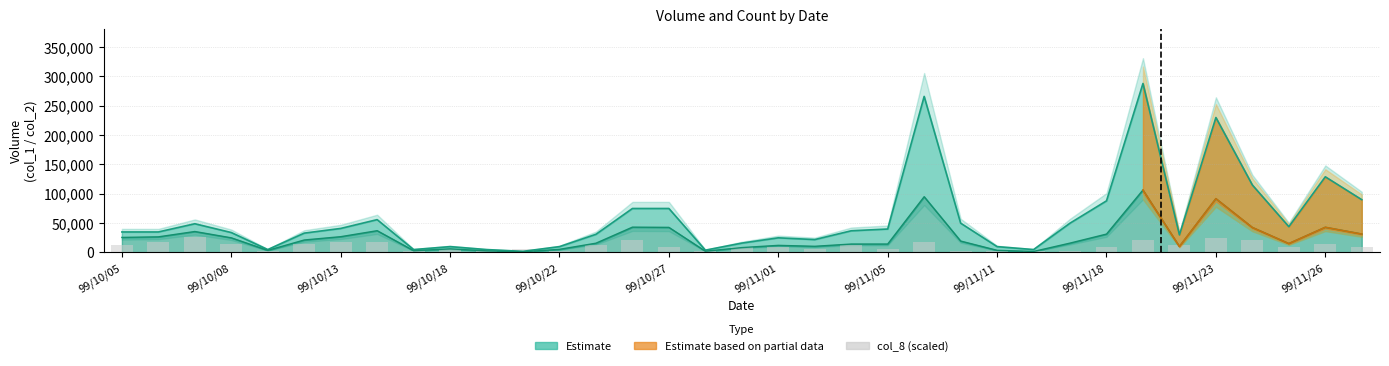

Does the chart contain stacked bars?

No